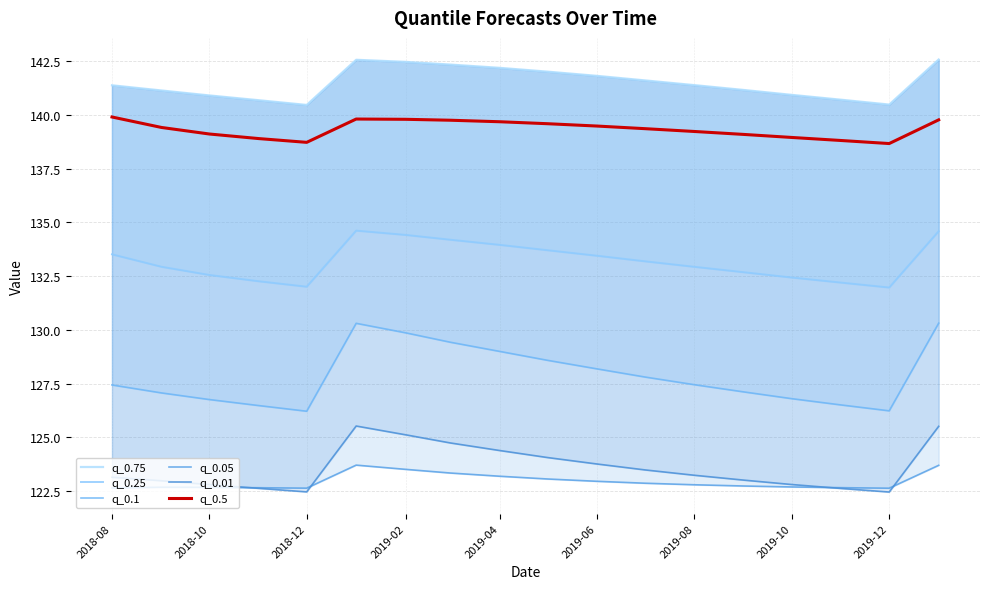

Rank the series by their maximum value, from lowest to highest.

q_0.05, q_0.01, q_0.1, q_0.25, q_0.5, q_0.75